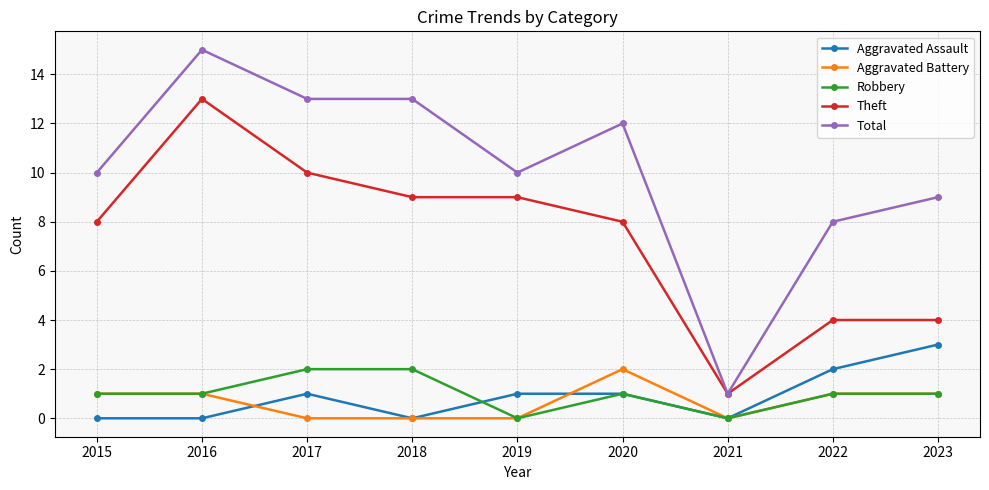

Reading left to right, list all the values displayed in this chart.

Aggravated Assault: 2015=0	2016=0	2017=1	2018=0	2019=1	2020=1	2021=0	2022=2	2023=3
Aggravated Battery: 2015=1	2016=1	2017=0	2018=0	2019=0	2020=2	2021=0	2022=1	2023=1
Robbery: 2015=1	2016=1	2017=2	2018=2	2019=0	2020=1	2021=0	2022=1	2023=1
Theft: 2015=8	2016=13	2017=10	2018=9	2019=9	2020=8	2021=1	2022=4	2023=4
Total: 2015=10	2016=15	2017=13	2018=13	2019=10	2020=12	2021=1	2022=8	2023=9